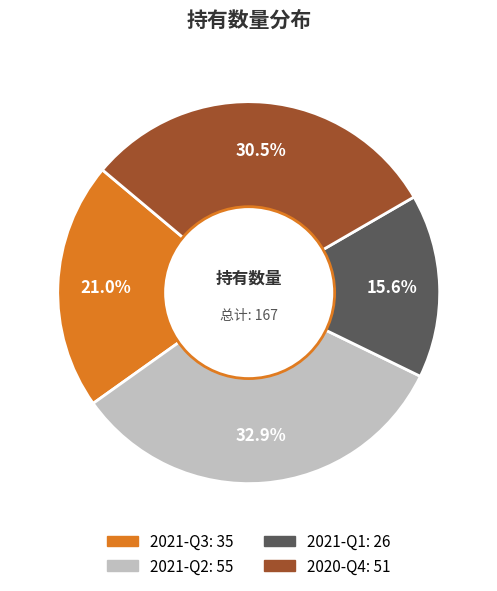

Which category has the biggest portion of the pie?

2021-Q2